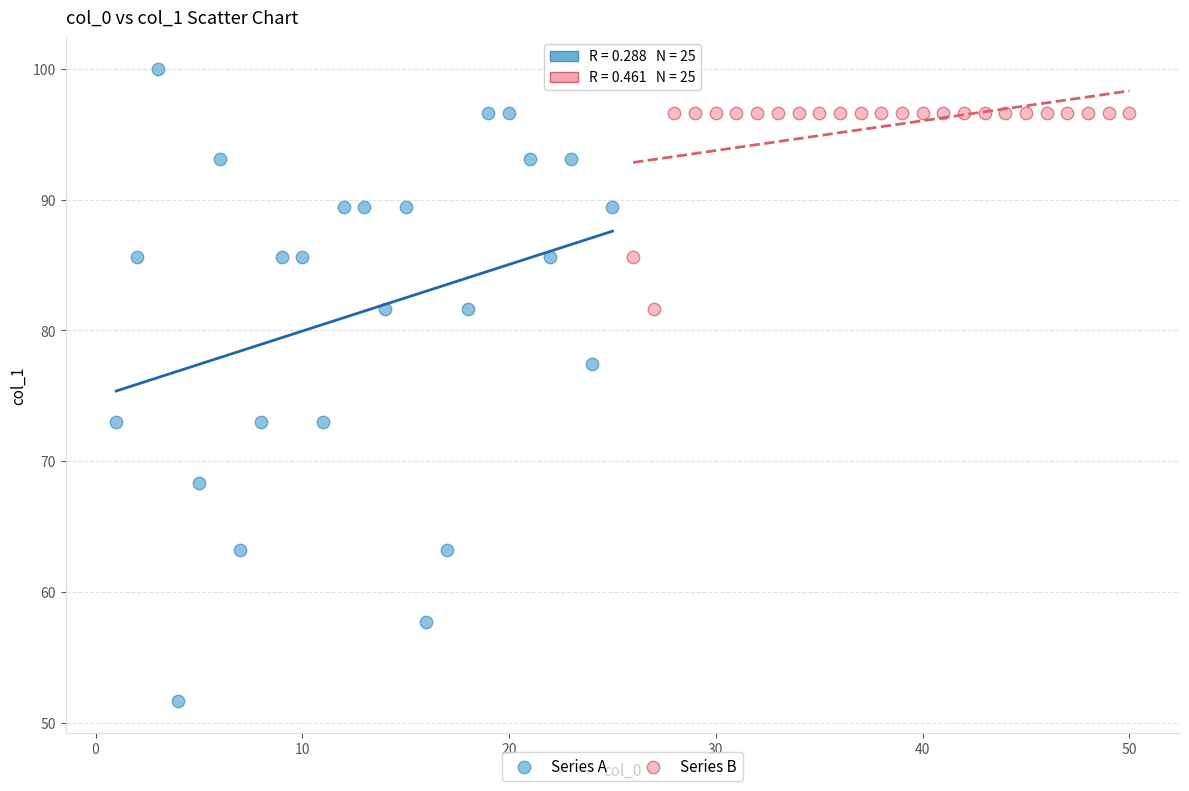

Which series contains the lowest Y value?

Series A